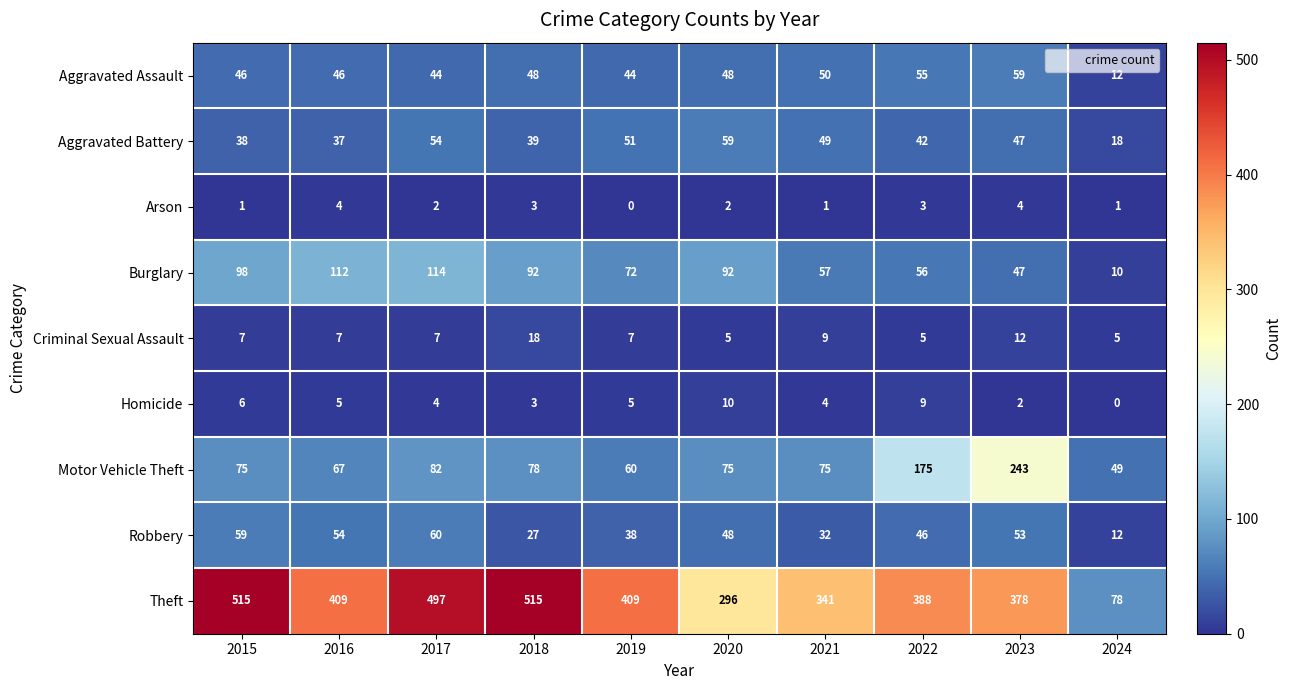

What is the sum of the Aggravated Battery values at 2017 and 2016?

91